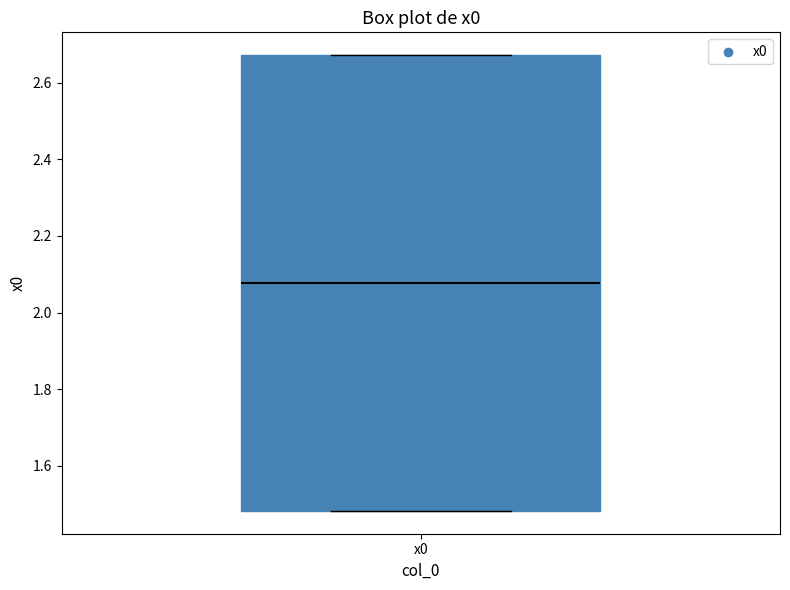

Read this box plot against the y-axis: the position of the median line, the range covered by the box, and the ends of both whiskers. The values are not printed on the chart, so give them approximately, as read against the axis.

median 2.08, box 1.48 to 2.68, whiskers 1.48 to 2.68